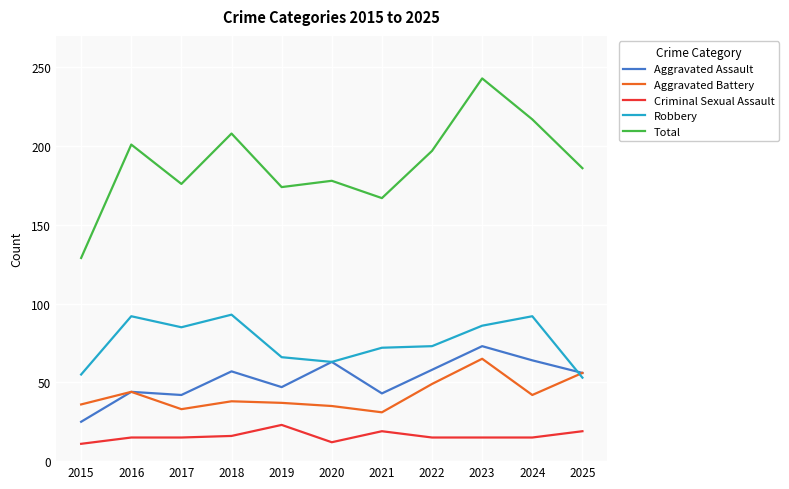

Where is the first local maximum for Aggravated Battery?

2016